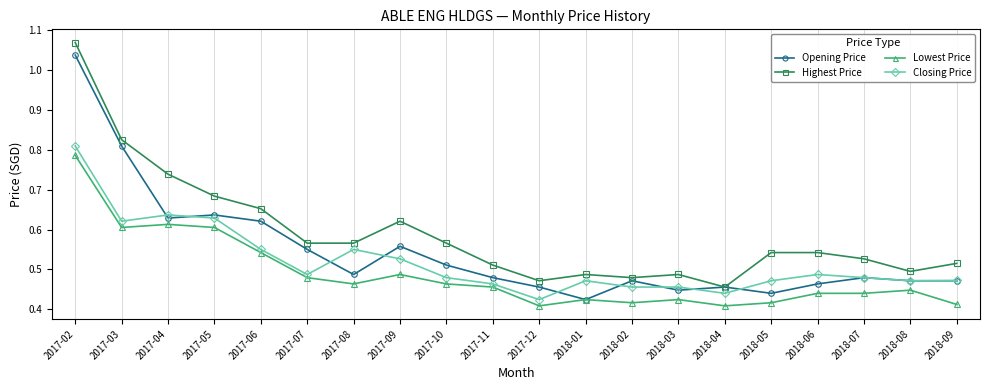

Is it true that Highest Price equals 0.5 at 2018-07?

True